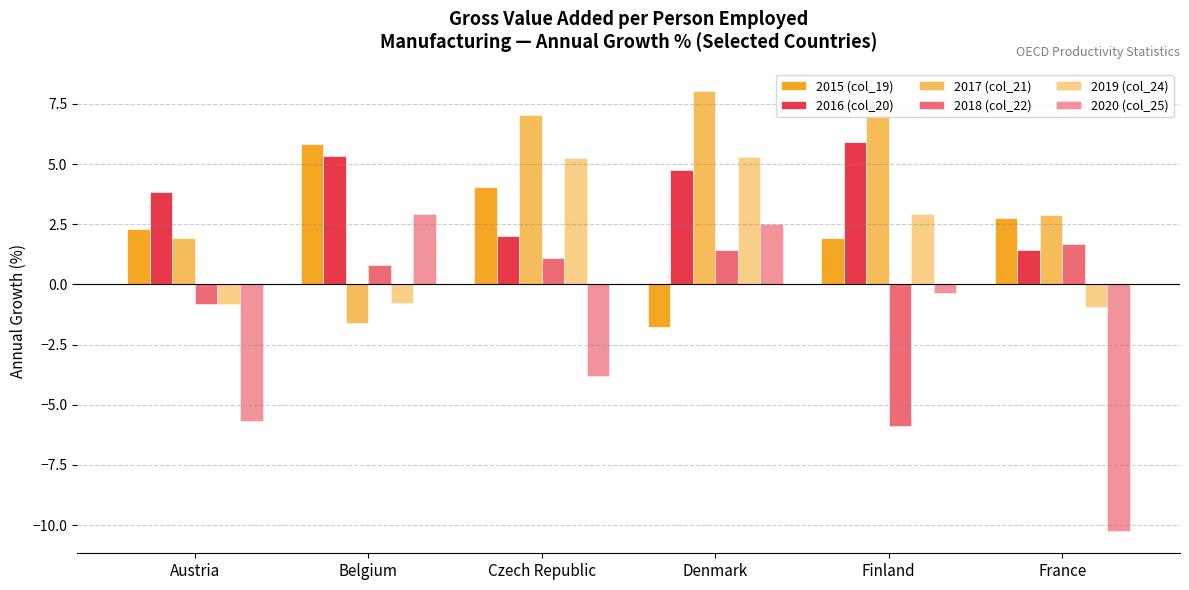

At how many categories does at least one series exceed -2?

6